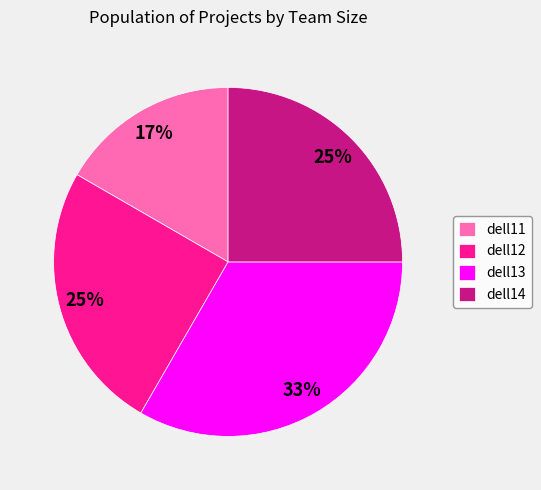

What is the ratio of the value at dell12 to the value at dell11?

1.5